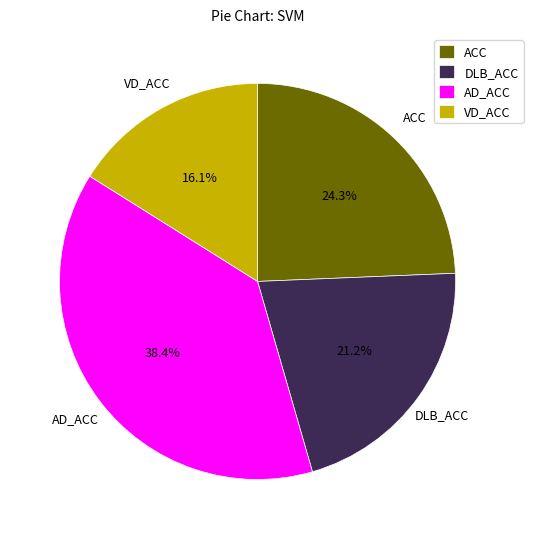

Rank the categories by value from highest to lowest.

AD_ACC, ACC, DLB_ACC, VD_ACC